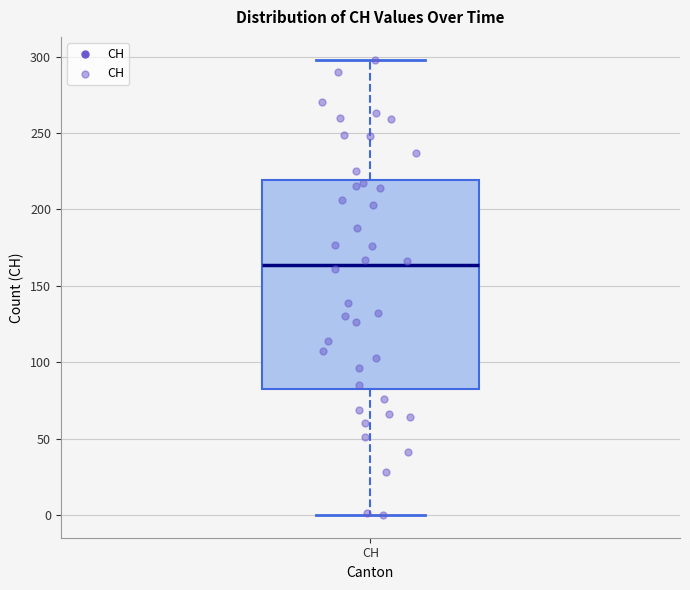

Read this box plot against the y-axis: the position of the median line, the range covered by the box, and the ends of both whiskers. The values are not printed on the chart, so give them approximately, as read against the axis.

median 165, box 85 to 220, whiskers 0 to 300